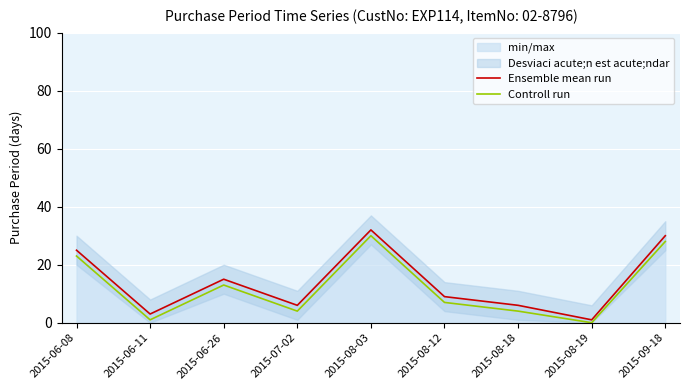

True or false: Controll run and Ensemble mean run cross at least once.

False